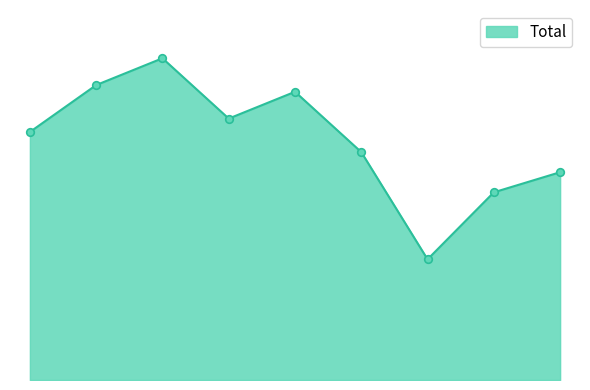

Does the chart have visible grid lines?

No